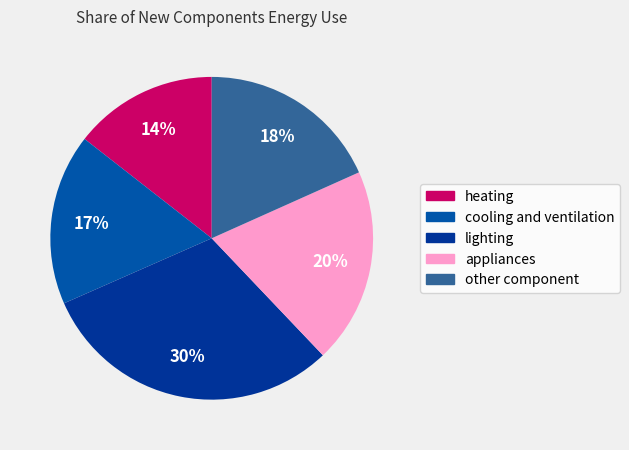

Does other component account for over 50% of the chart?

No